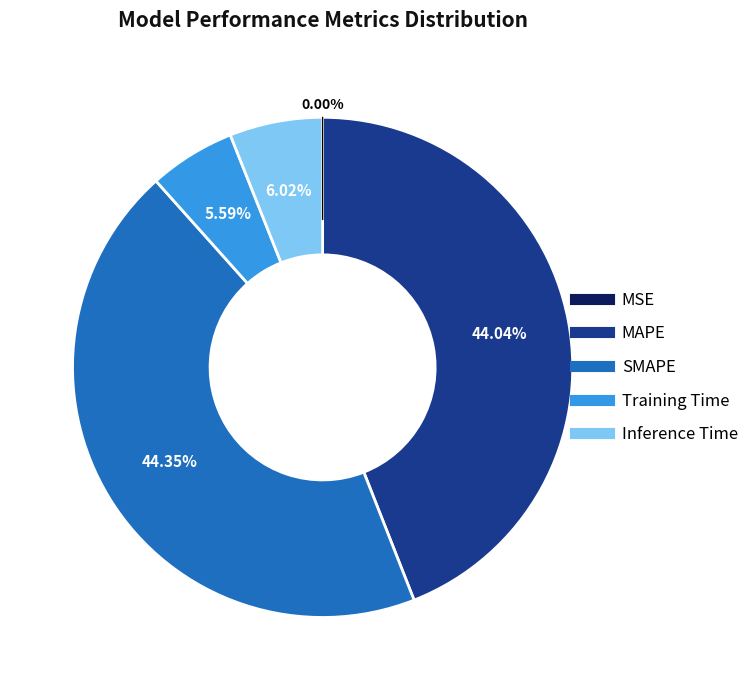

What percentage is the Training Time slice, to the nearest percent?

6%